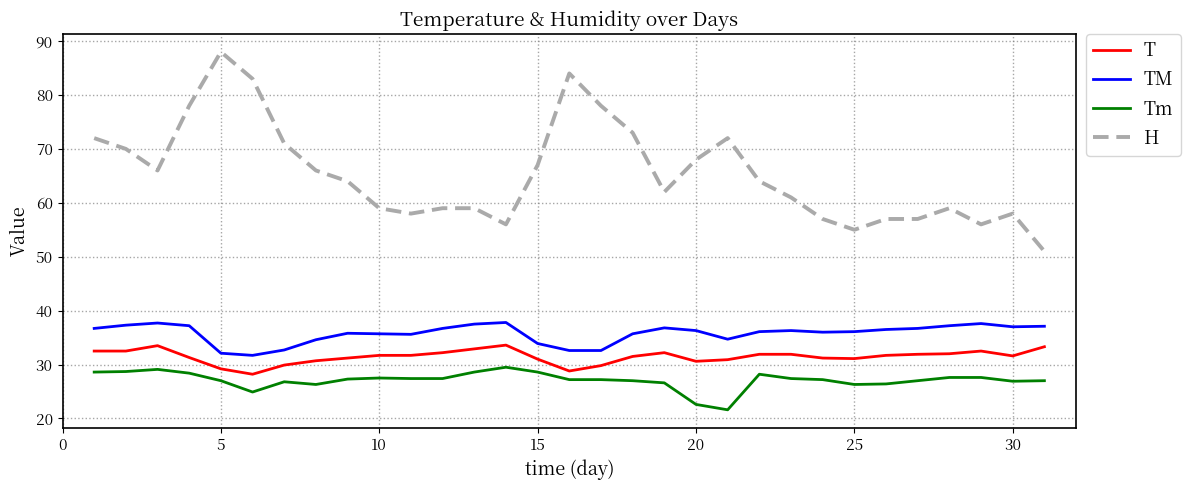

Which series has the largest range (max minus min)?

H